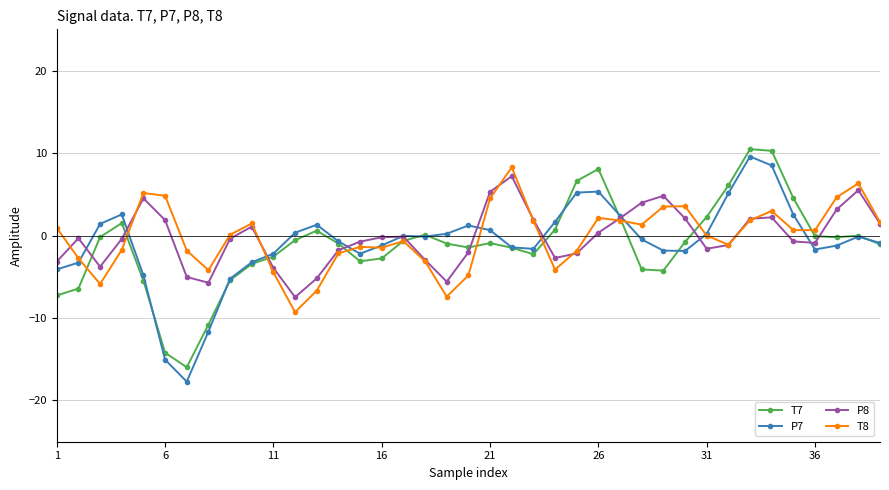

What are all the series names shown in the legend?

T7, P7, P8, T8